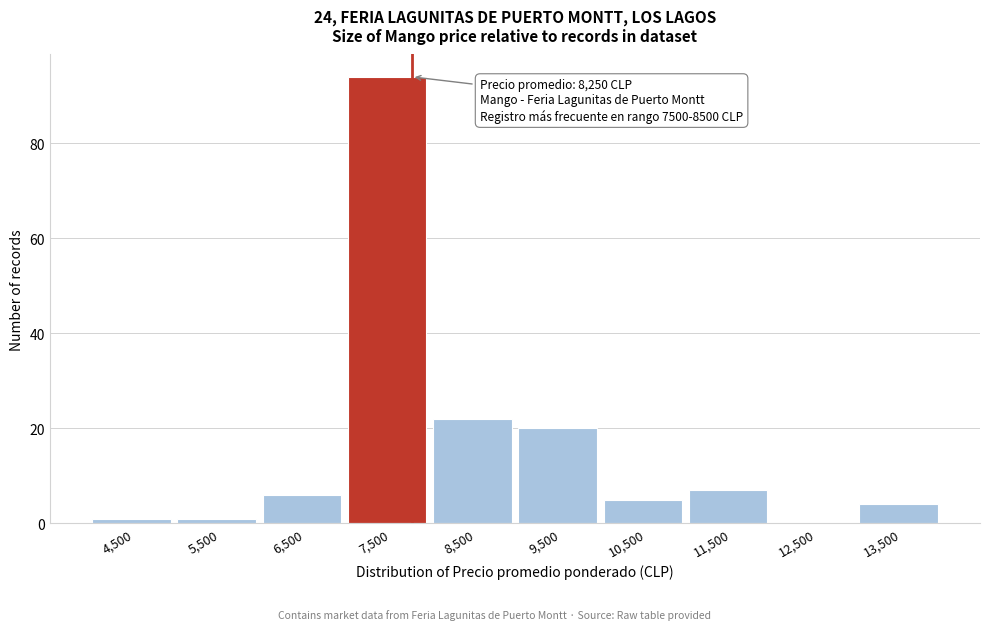

Reading left to right, what are all the values shown in this chart?

4,500=1	5,500=1	6,500=6	7,500=94	8,500=22	9,500=20	10,500=5	11,500=7	12,500=0	13,500=4